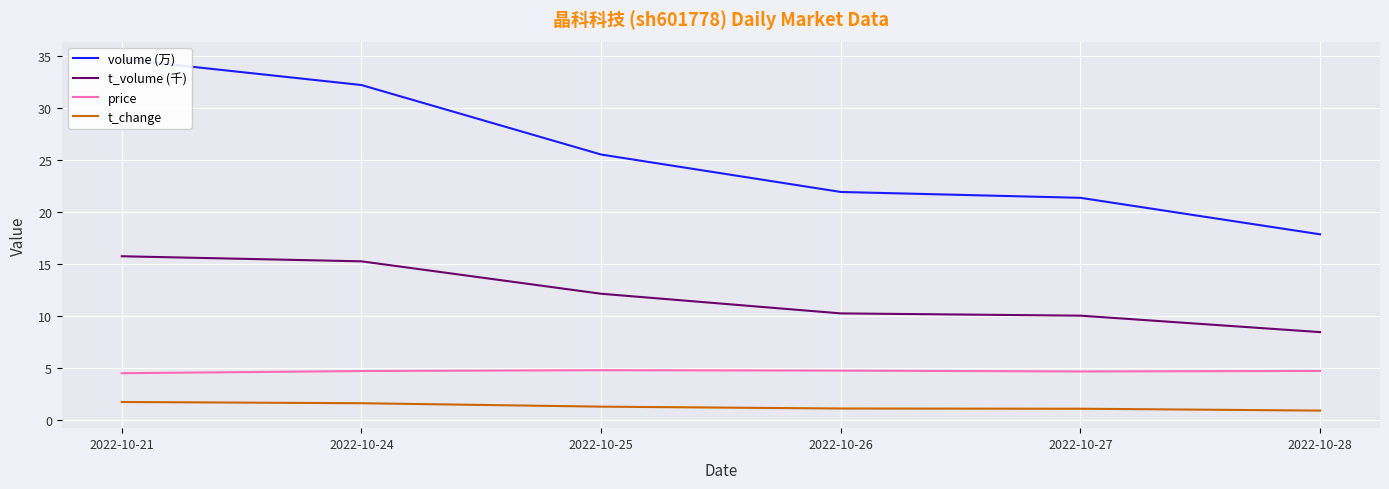

Reading left to right, extract all data points from this chart.

volume (万): 34.7	32.2	25.5	21.9	21.4	17.8
t_volume (千): 15.7	15.2	12.1	10.2	10.0	8.4
price: 4.5	4.7	4.8	4.7	4.6	4.7
t_change: 1.7	1.6	1.2	1.1	1.1	0.9